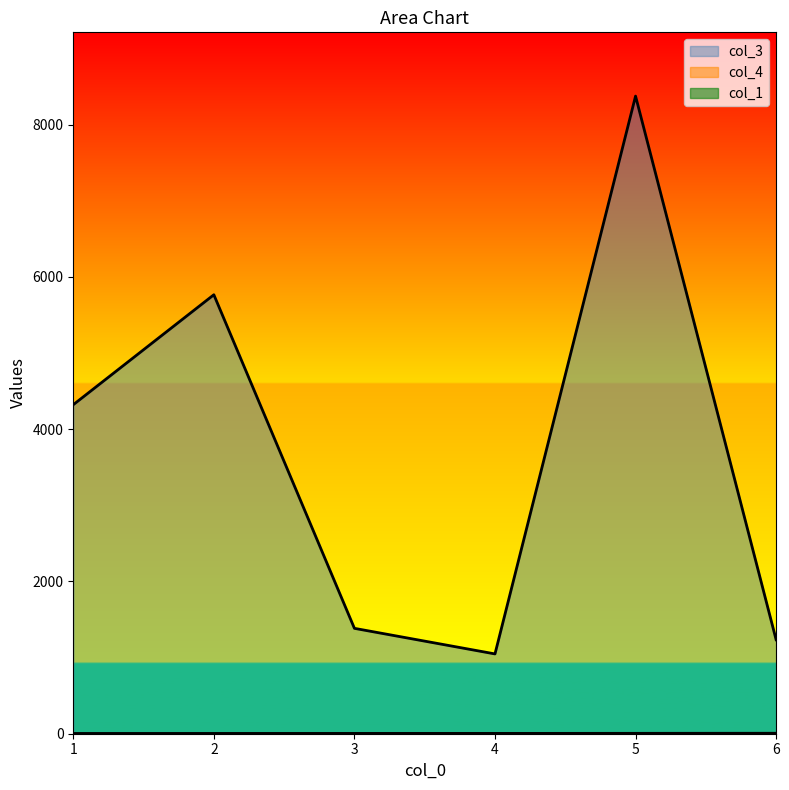

How many data points in col_1 are above 4?

2